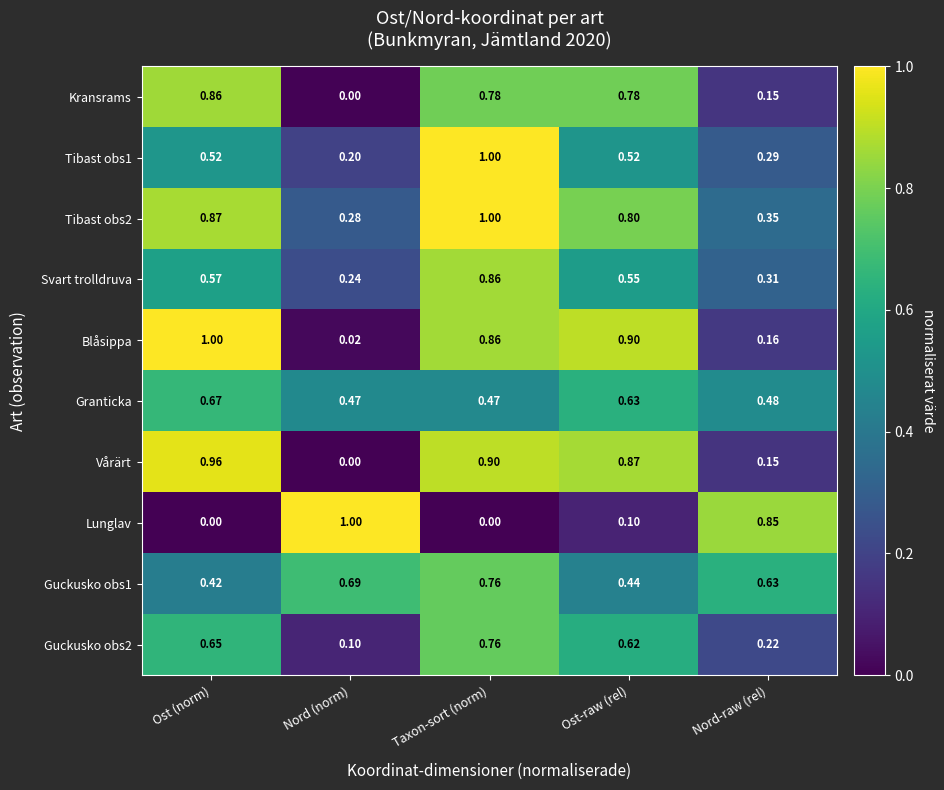

Which category has the lowest value in the Kransrams series?

Nord (norm)